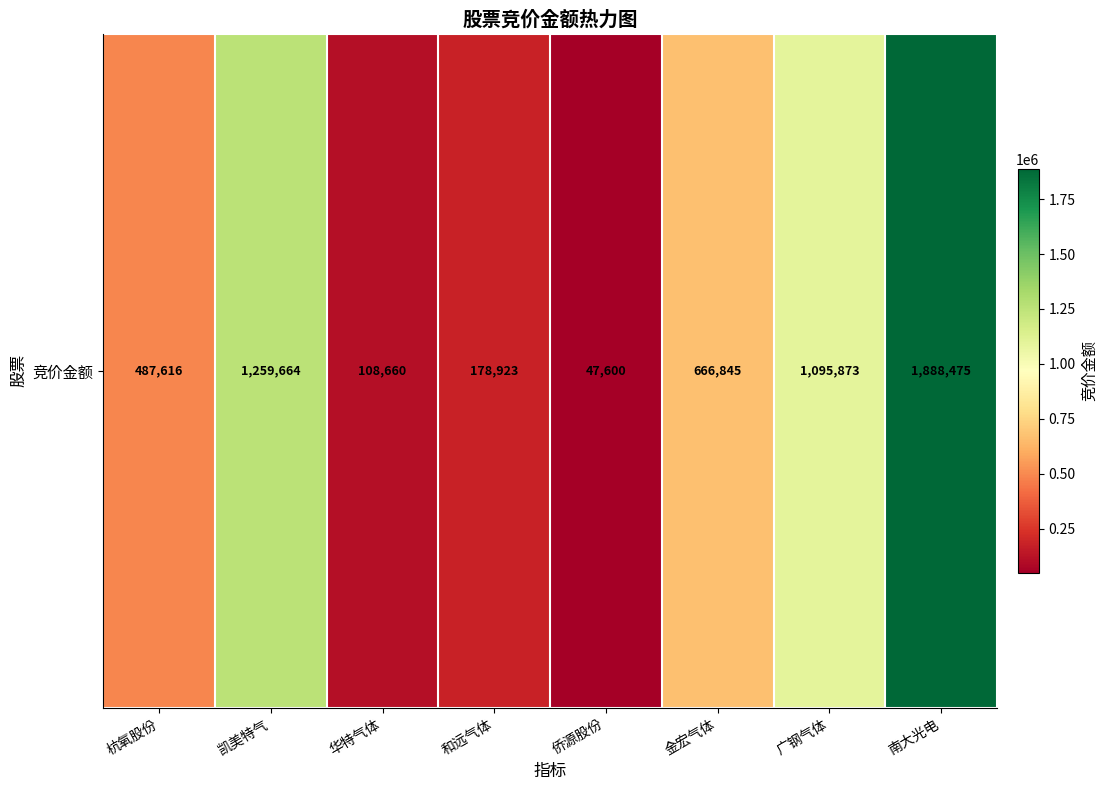

The chart shows a value of 487616 at 杭氧股份. True or false?

True